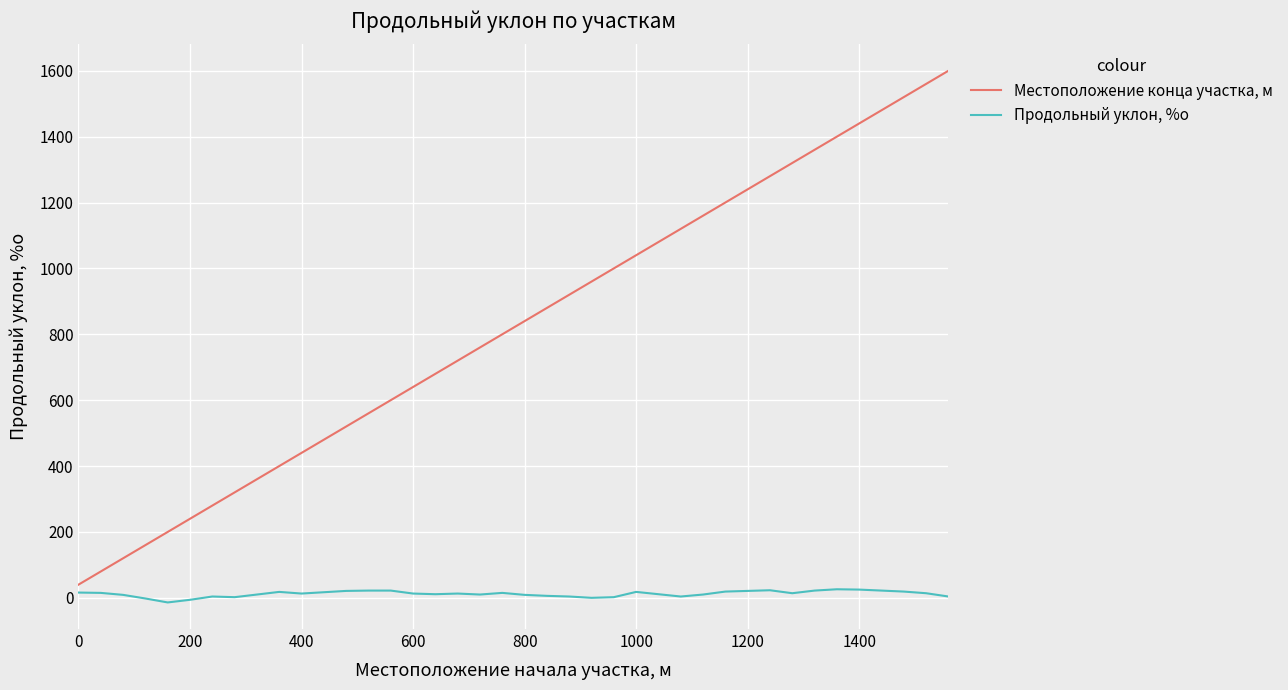

What is the minimum value for Местоположение конца участка, м?

40